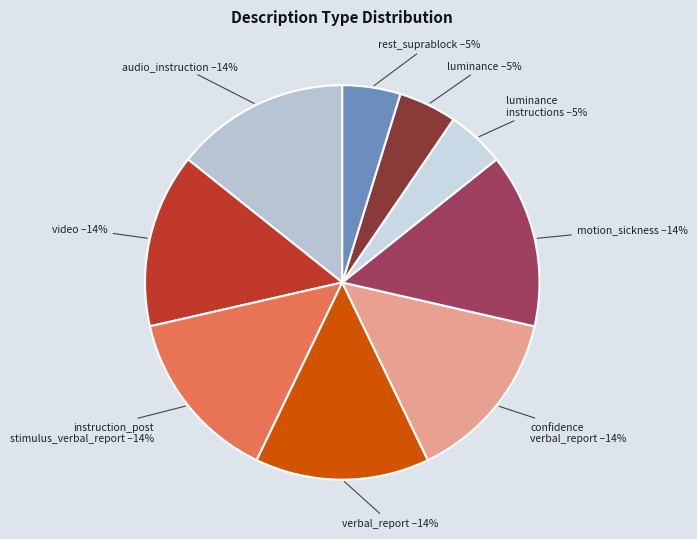

To the nearest percent, what is the combined percentage of video and rest_suprablock?

19%